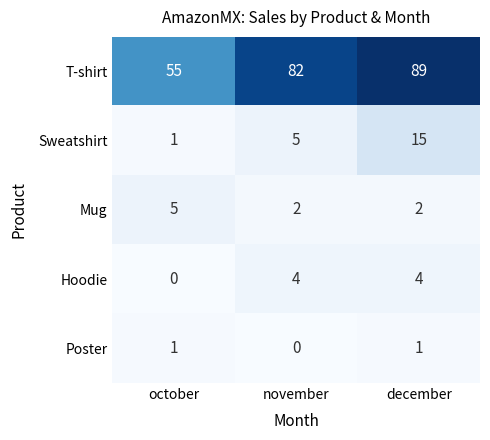

Reading left to right, transcribe all the data shown in this chart.

T-shirt: october=55	november=82	december=89
Sweatshirt: october=1	november=5	december=15
Mug: october=5	november=2	december=2
Hoodie: october=0	november=4	december=4
Poster: october=1	november=0	december=1